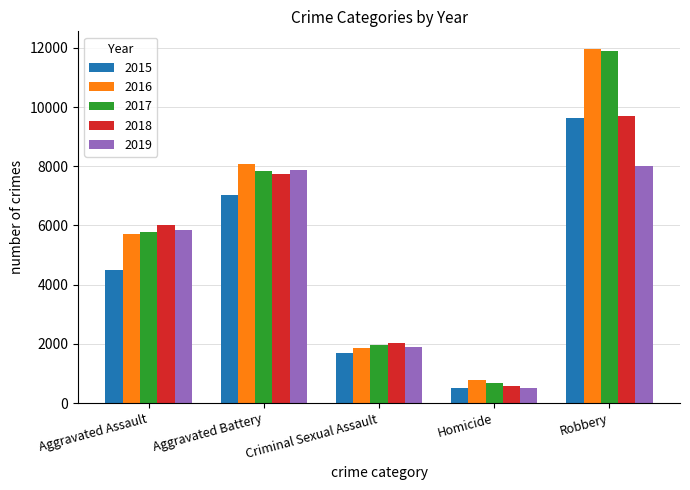

Rank the categories by 2016 value from lowest to highest.

Homicide, Criminal Sexual Assault, Aggravated Assault, Aggravated Battery, Robbery